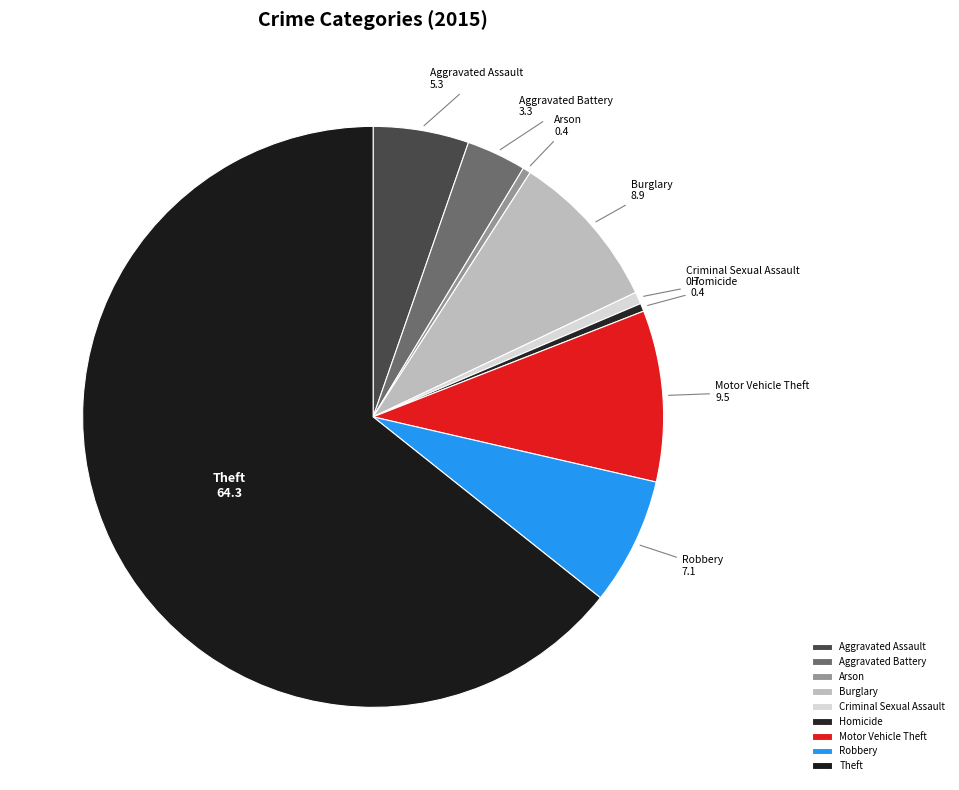

Do Burglary and Motor Vehicle Theft together represent more than half of the pie?

No